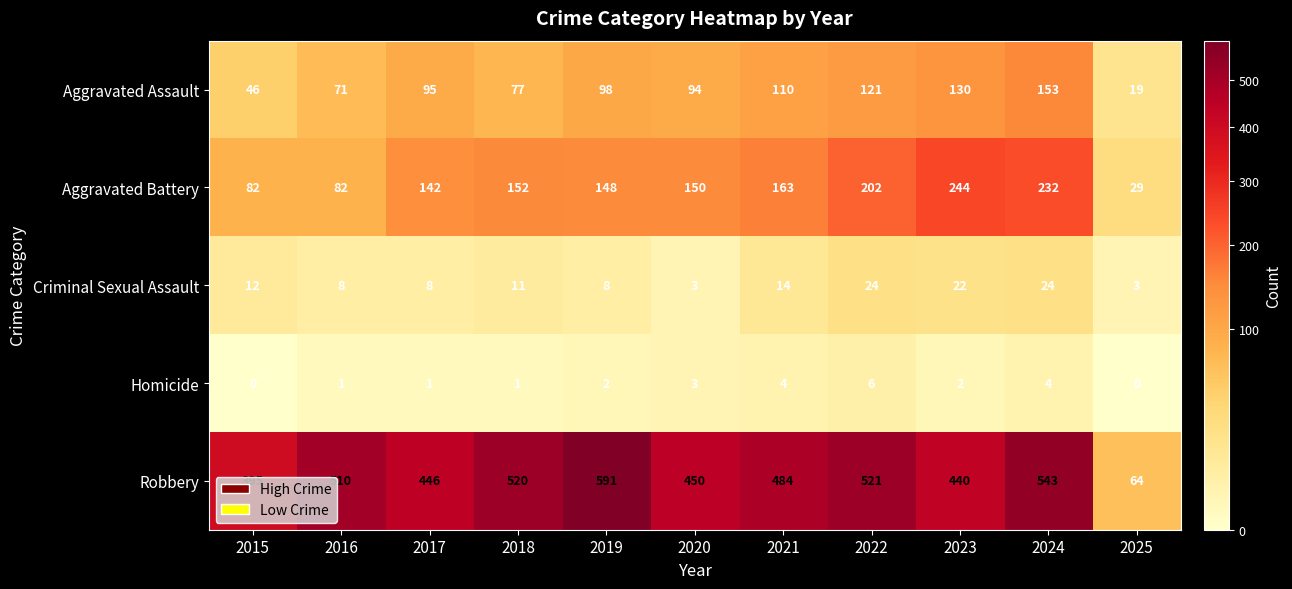

At which label does Robbery first exceed 484?

2016